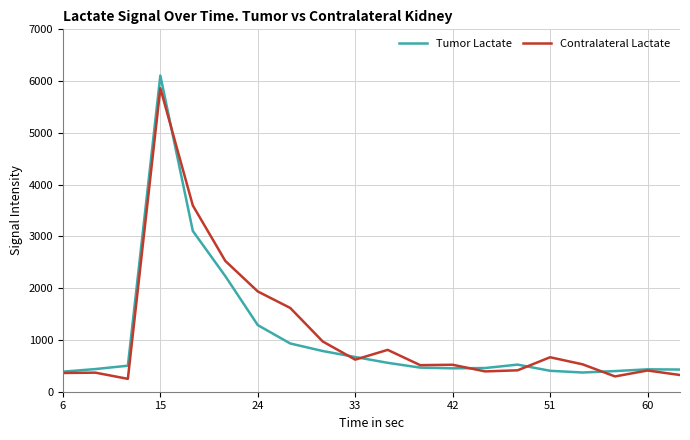

Which series has the largest range (max minus min)?

Tumor Lactate